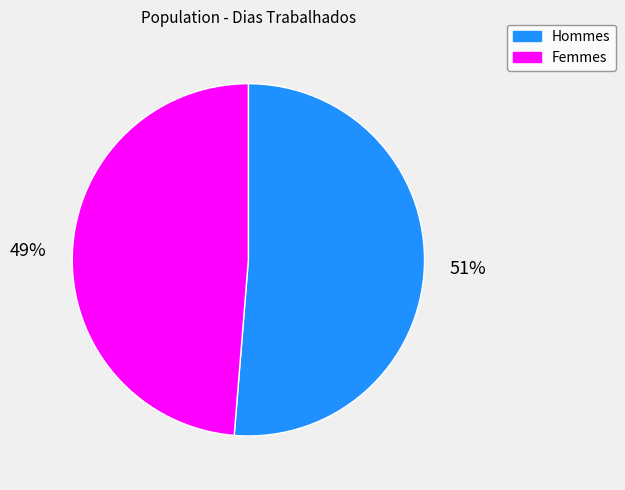

To the nearest percent, what is the average slice percentage?

50%